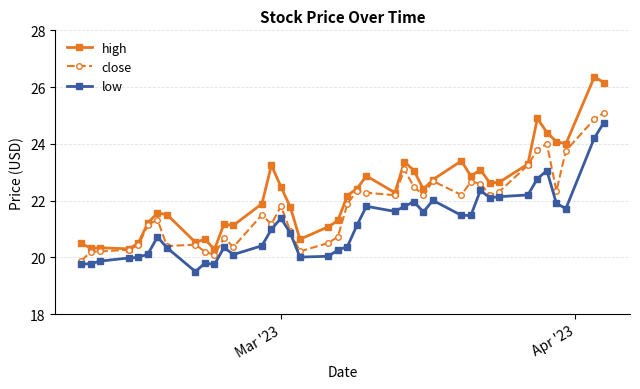

True or false: low and high cross at least once.

False